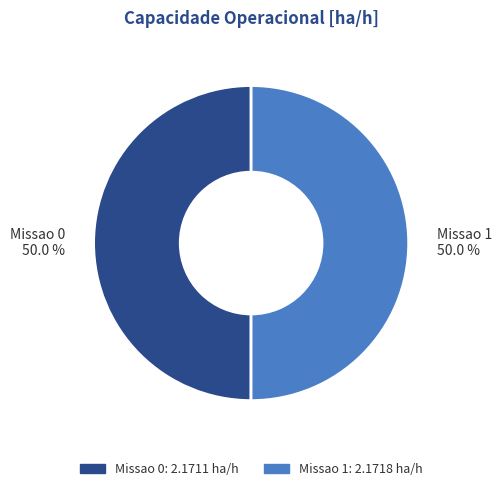

Approximately how many times larger is the value at Missao 0 compared to Missao 1?

1.0